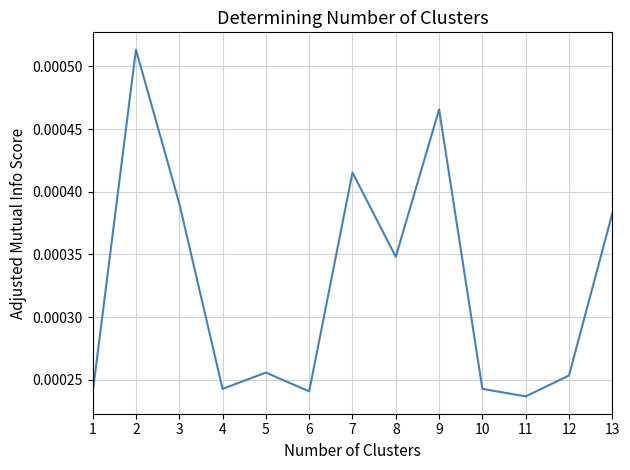

Which has a higher value, 5 or 10?

5